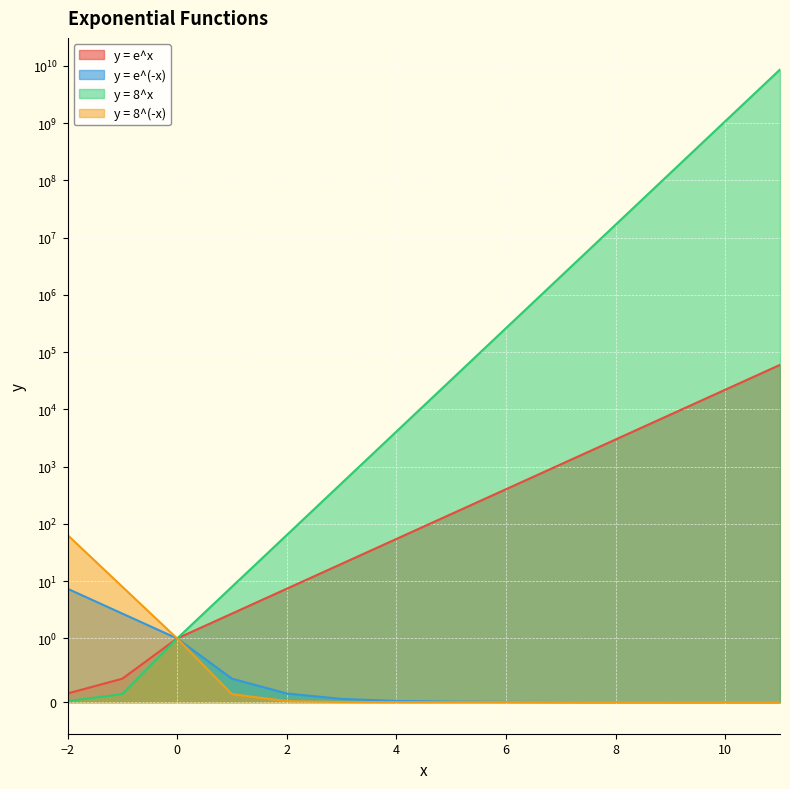

Where is y = e^x nearest to the value 29937?

10